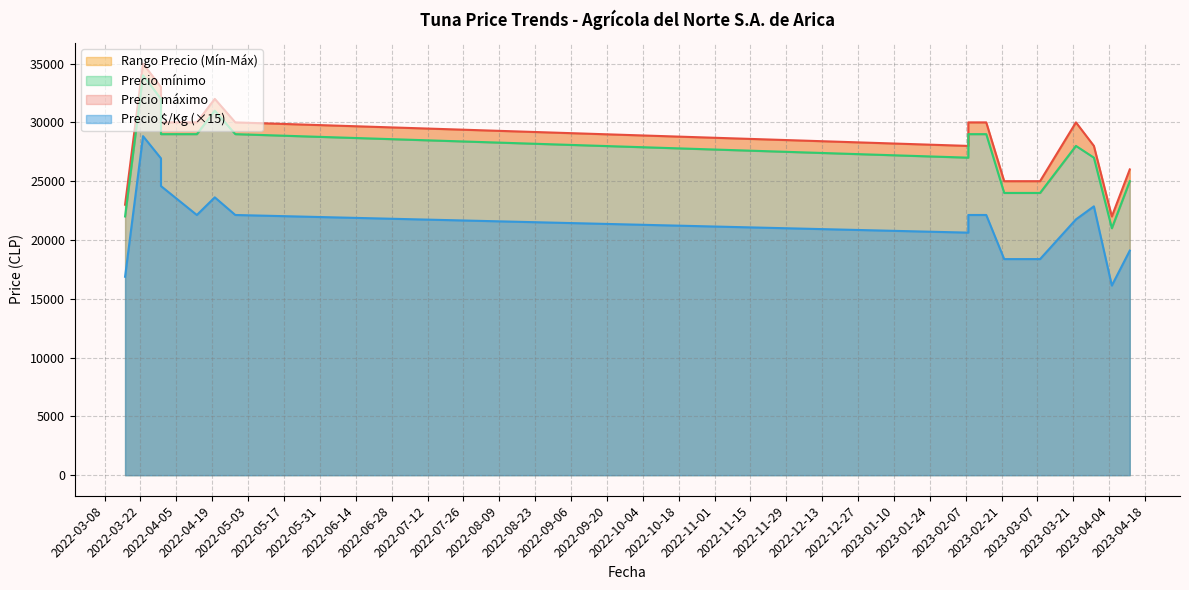

True or false: Precio $/Kg has a value of 12248 at 2022-04-13.

False